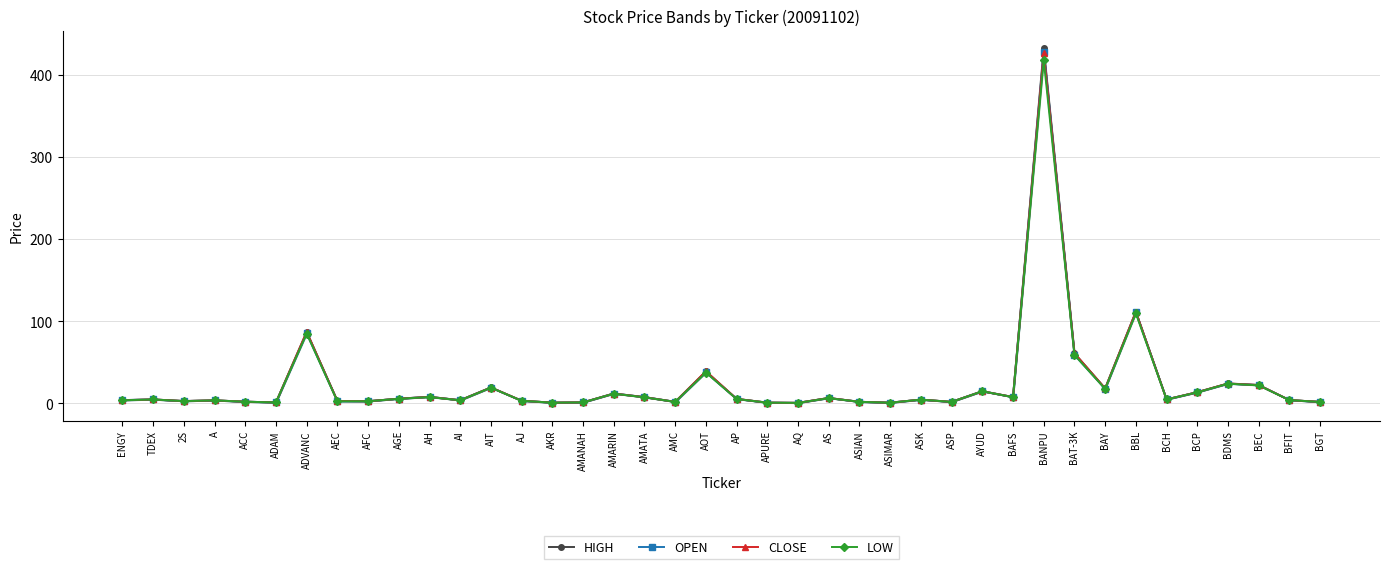

Reading right to left, list all the values displayed in this chart.

HIGH: BGT=1.8	BFIT=4.0	BEC=22.5	BDMS=24.2	BCP=13.6	BCH=4.8	BBL=111.5	BAY=18.2	BAT-3K=61.0	BANPU=432.0	BAFS=7.7	AYUD=14.8	ASP=1.8	ASK=4.6	ASIMAR=0.8	ASIAN=1.9	AS=6.6	AQ=0.6	APURE=0.9	AP=5.5	AOT=39.0	AMC=1.9	AMATA=7.7	AMARIN=12.0	AMANAH=1.2	AKR=0.9	AJ=3.2	AIT=19.4	AI=3.8	AH=8.0	AGE=5.7	AFC=2.6	AEC=2.9	ADVANC=87.0	ADAM=1.1	ACC=2.0	A=3.6	2S=2.8	TDEX=4.8	ENGY=4.0
OPEN: BGT=1.7	BFIT=4.0	BEC=22.2	BDMS=24.0	BCP=13.5	BCH=4.8	BBL=111.0	BAY=17.7	BAT-3K=59.0	BANPU=428.0	BAFS=7.6	AYUD=14.8	ASP=1.8	ASK=4.6	ASIMAR=0.8	ASIAN=1.9	AS=6.5	AQ=0.6	APURE=0.9	AP=5.3	AOT=37.8	AMC=1.9	AMATA=7.6	AMARIN=12.0	AMANAH=1.2	AKR=0.9	AJ=3.1	AIT=19.2	AI=3.8	AH=8.0	AGE=5.7	AFC=2.6	AEC=2.6	ADVANC=85.2	ADAM=1.1	ACC=2.0	A=3.6	2S=2.8	TDEX=4.8	ENGY=4.0
CLOSE: BGT=1.8	BFIT=4.0	BEC=22.2	BDMS=24.2	BCP=13.6	BCH=4.8	BBL=111.5	BAY=18.2	BAT-3K=61.0	BANPU=426.0	BAFS=7.7	AYUD=14.7	ASP=1.8	ASK=4.6	ASIMAR=0.8	ASIAN=1.9	AS=6.5	AQ=0.6	APURE=0.9	AP=5.5	AOT=39.0	AMC=1.8	AMATA=7.5	AMARIN=11.9	AMANAH=1.2	AKR=0.9	AJ=3.2	AIT=19.3	AI=3.8	AH=7.8	AGE=5.7	AFC=2.6	AEC=2.9	ADVANC=87.0	ADAM=1.1	ACC=2.0	A=3.6	2S=2.8	TDEX=4.8	ENGY=3.8
LOW: BGT=1.7	BFIT=4.0	BEC=21.9	BDMS=24.0	BCP=13.4	BCH=4.8	BBL=109.5	BAY=17.6	BAT-3K=59.0	BANPU=418.0	BAFS=7.6	AYUD=14.7	ASP=1.8	ASK=4.6	ASIMAR=0.8	ASIAN=1.9	AS=6.3	AQ=0.6	APURE=0.9	AP=5.3	AOT=37.5	AMC=1.8	AMATA=7.3	AMARIN=11.8	AMANAH=1.2	AKR=0.8	AJ=3.1	AIT=19.1	AI=3.8	AH=7.7	AGE=5.6	AFC=2.6	AEC=2.5	ADVANC=85.0	ADAM=1.1	ACC=2.0	A=3.6	2S=2.7	TDEX=4.7	ENGY=3.8